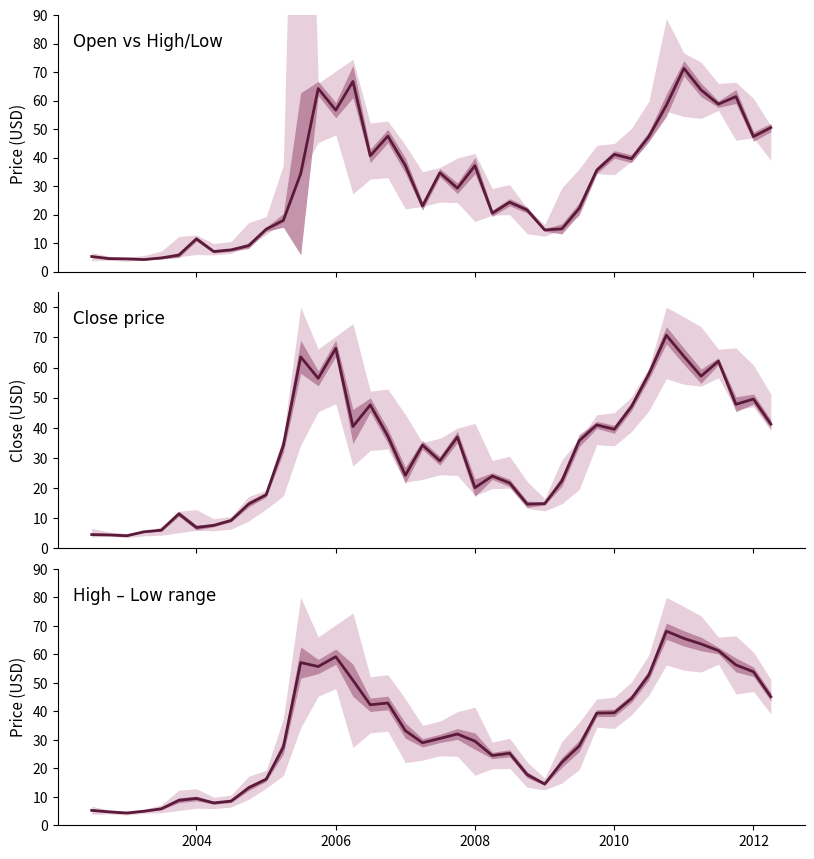

What is the smallest value displayed?

4.3